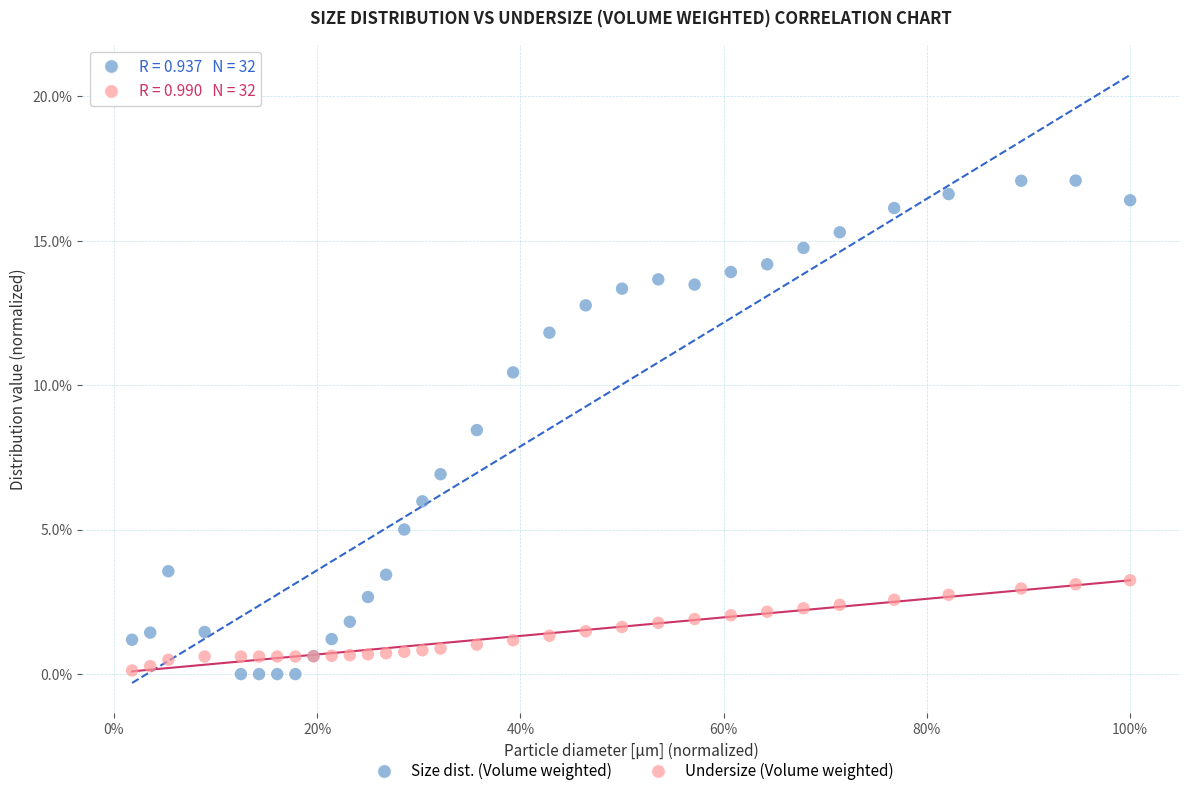

Which series contains the highest Y value?

Size dist. (Volume weighted)